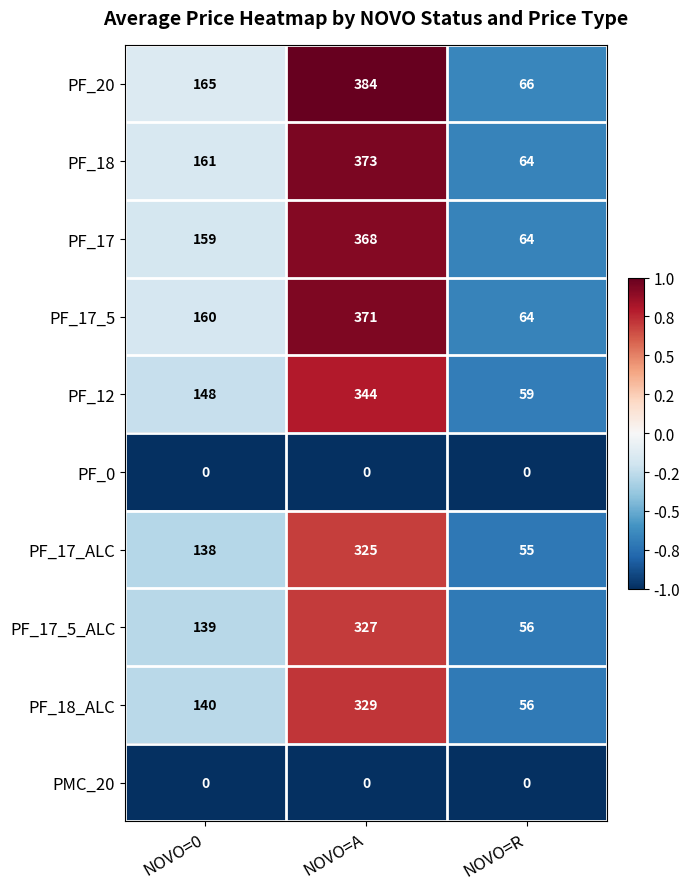

Which series changed the most between NOVO=0 and NOVO=R?

PF_20